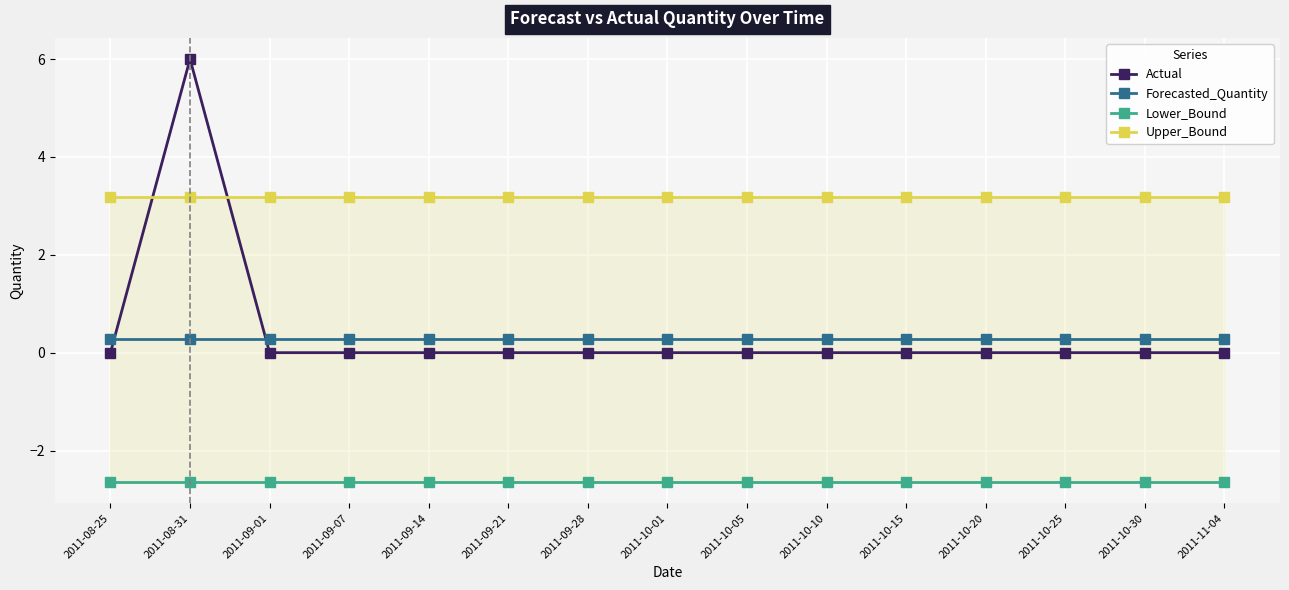

Which series has the largest total across all categories?

Upper_Bound